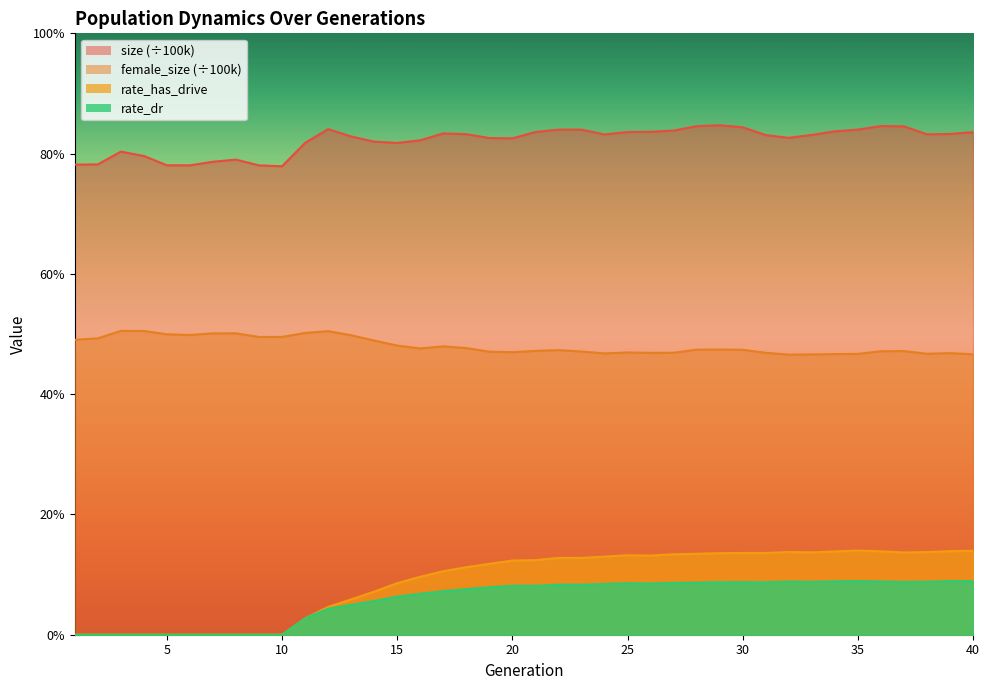

What are all the series names shown in the legend?

size, female_size, rate_dr, rate_has_drive